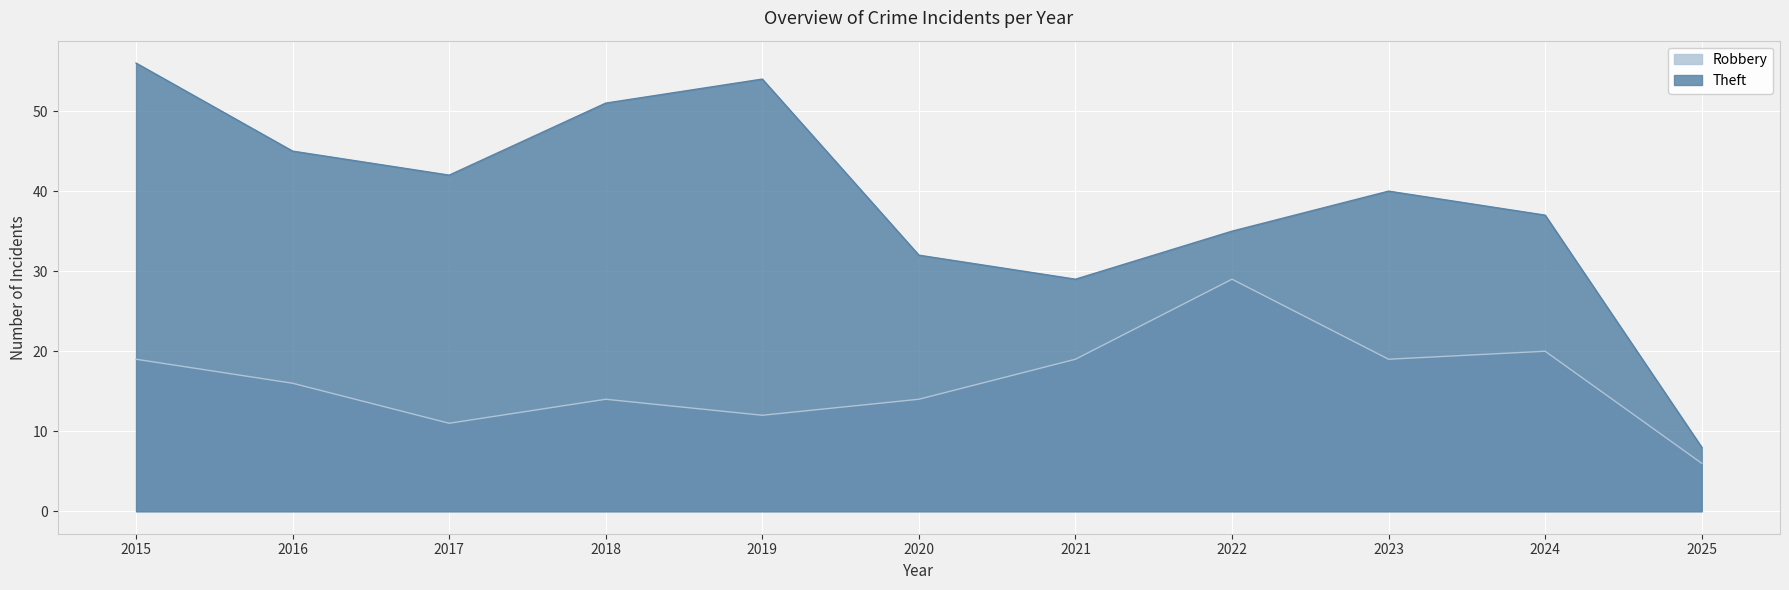

True or false: Robbery has more than 2 interior local peaks.

True